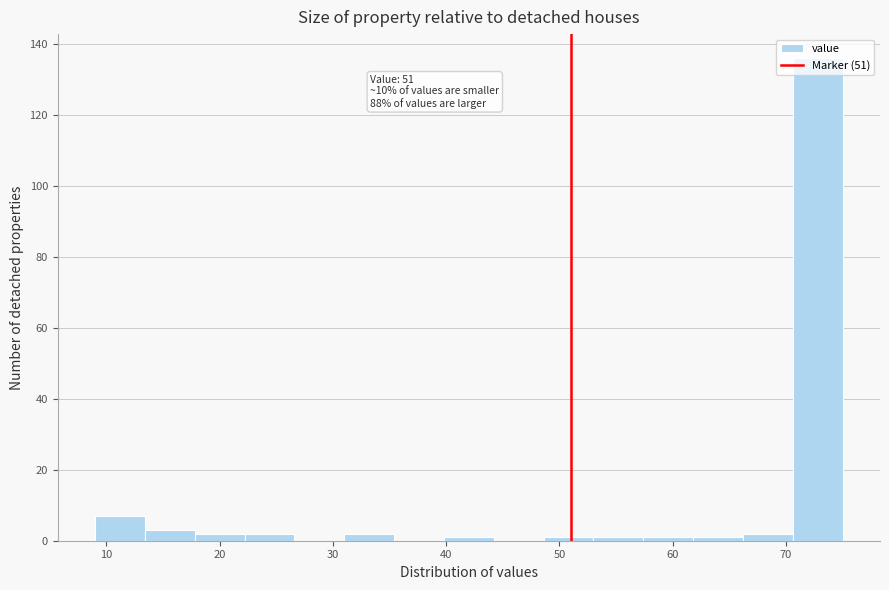

Which range on the x-axis has the tallest bar?

70.6 to 75.0